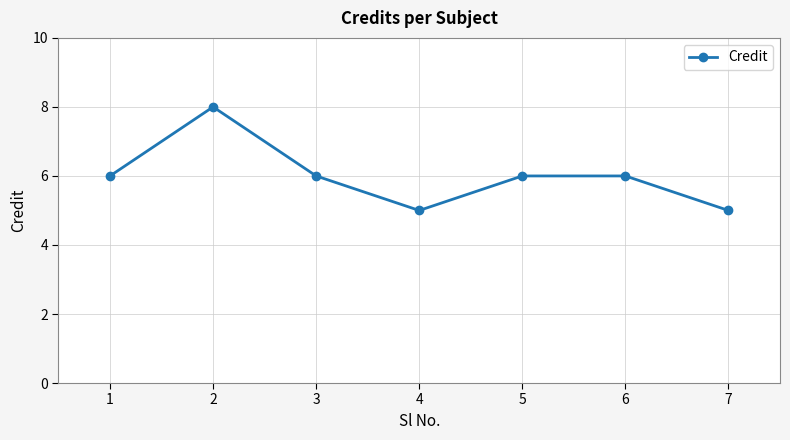

Where is the first local minimum?

4